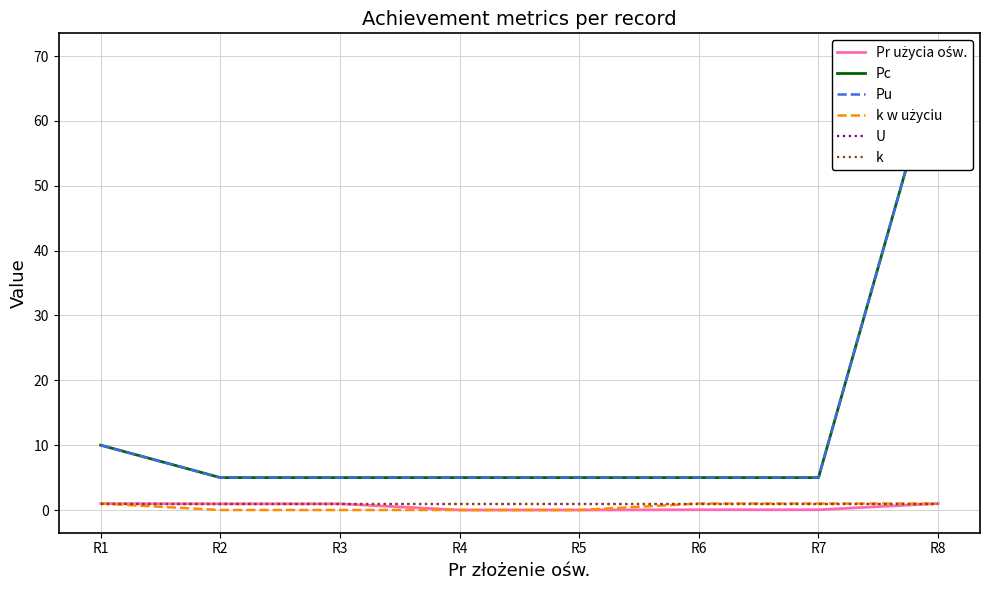

What is the difference between the k w użyciu values at R8 and R3?

1.0